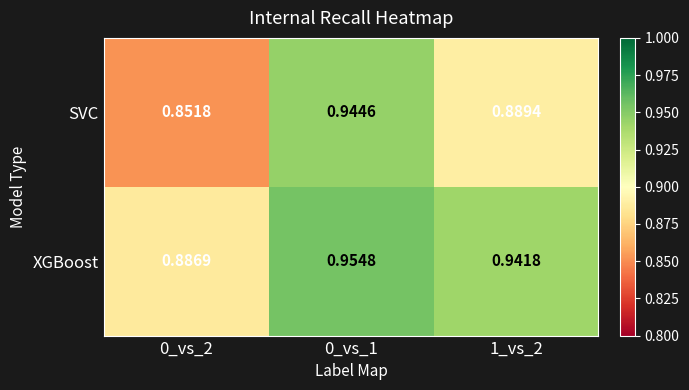

Which series has the largest total across all categories?

XGBoost